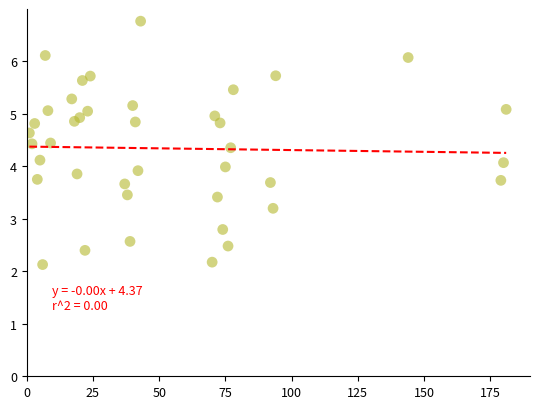

What is the range of Y values (max minus min)?

4.6